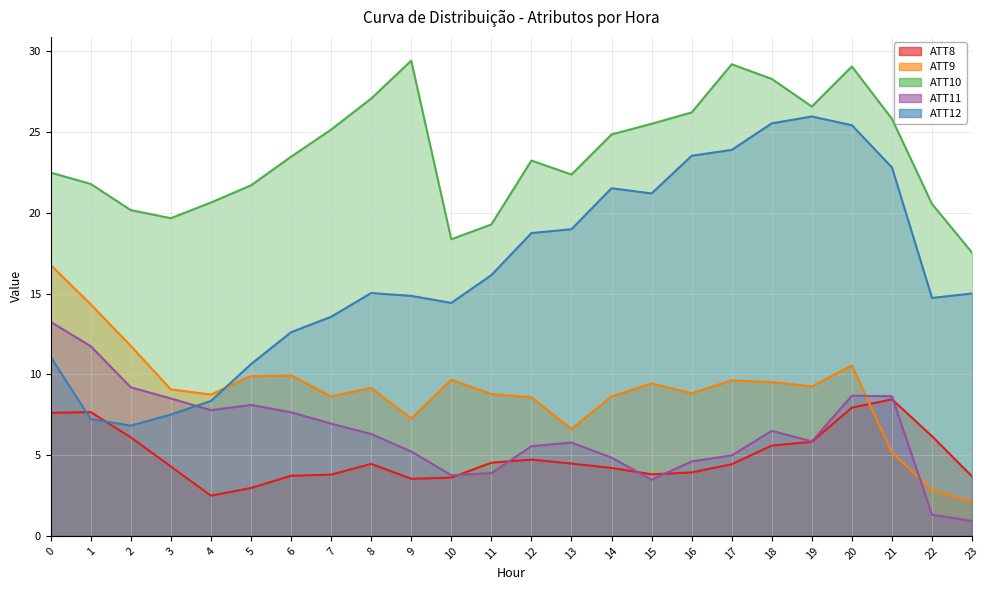

The ATT9 series shows 6.9 at 6. True or false?

False